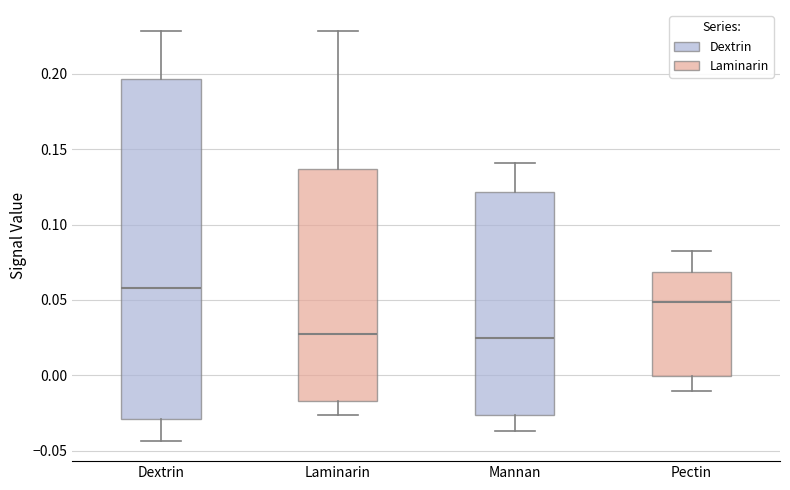

Comparing the boxes themselves (not the whiskers), which one is the tallest?

Dextrin